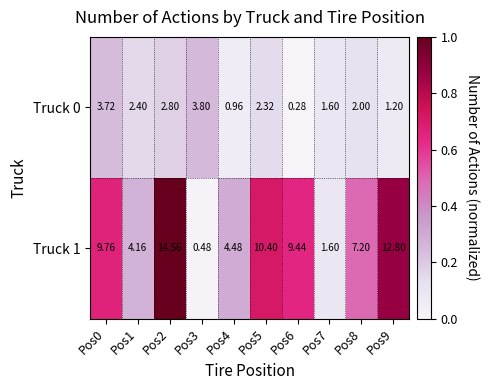

Which series has the widest spread of values?

Truck 1